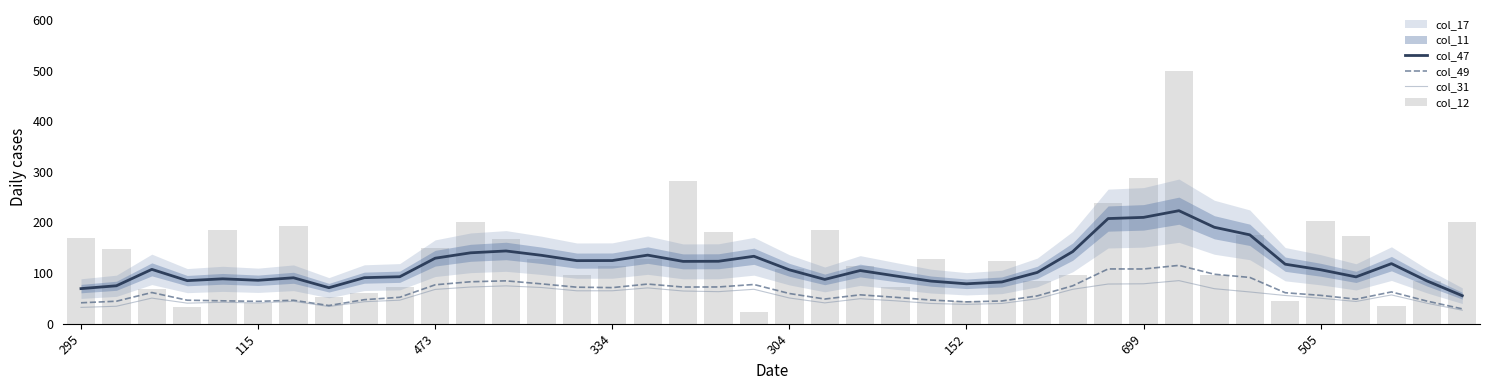

The col_31 series shows 56.8 at 37. True or false?

True